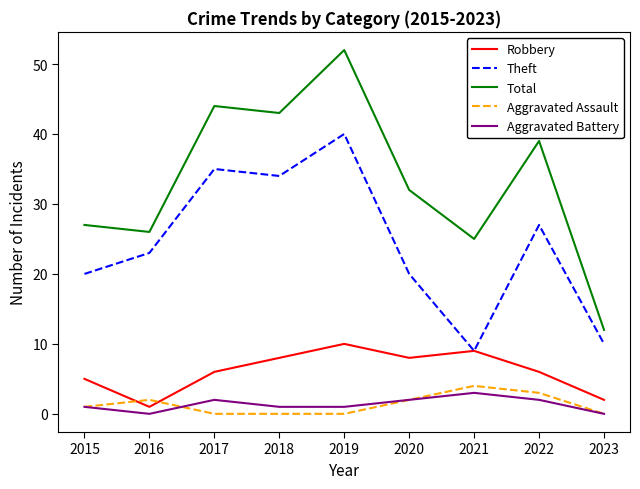

What is the average value of the Total series?

33